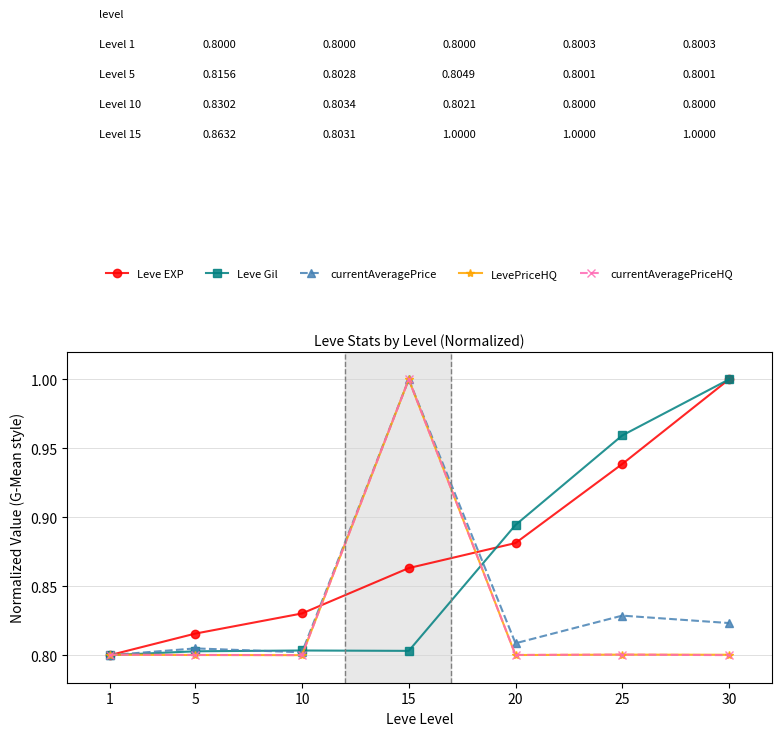

At how many categories does at least one series exceed 0?

7